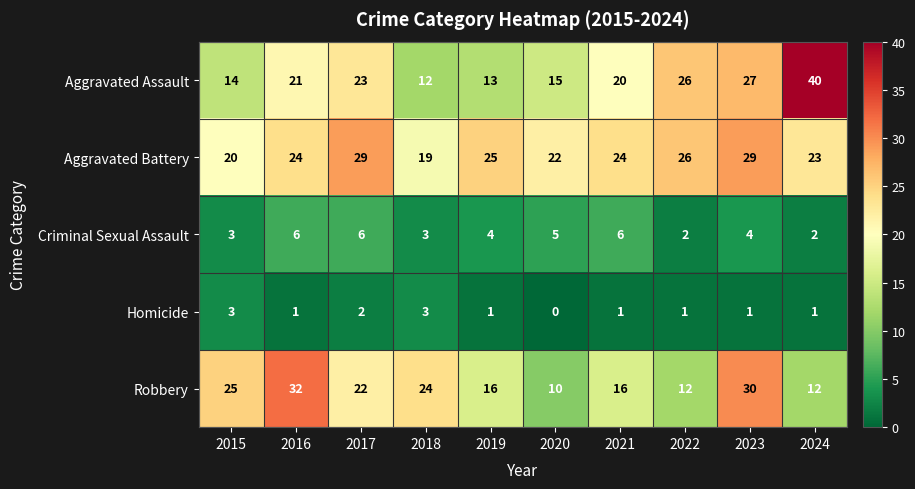

Which label corresponds to the largest value in the chart?

2024